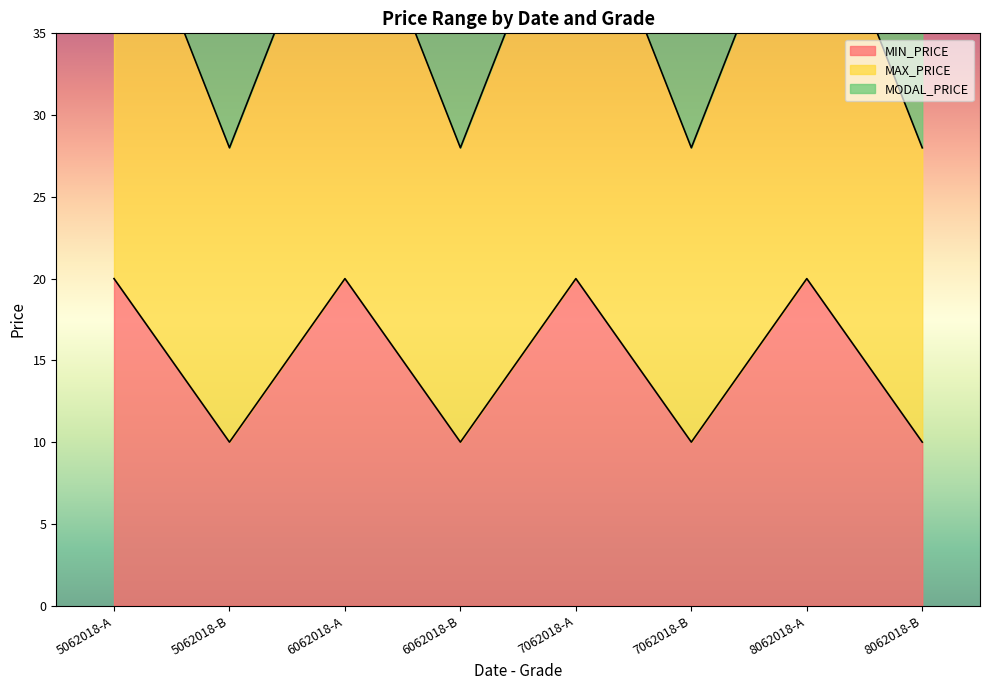

How many distinct data groups are displayed?

3